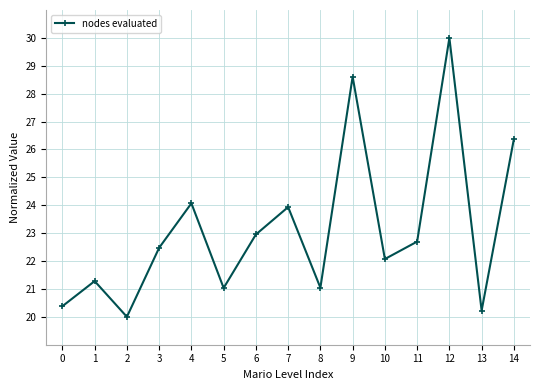

Reading right to left, list all the values displayed in this chart.

26.4	20.2	30.0	22.7	22.1	28.6	21.0	23.9	23.0	21.0	24.1	22.5	20.0	21.3	20.4